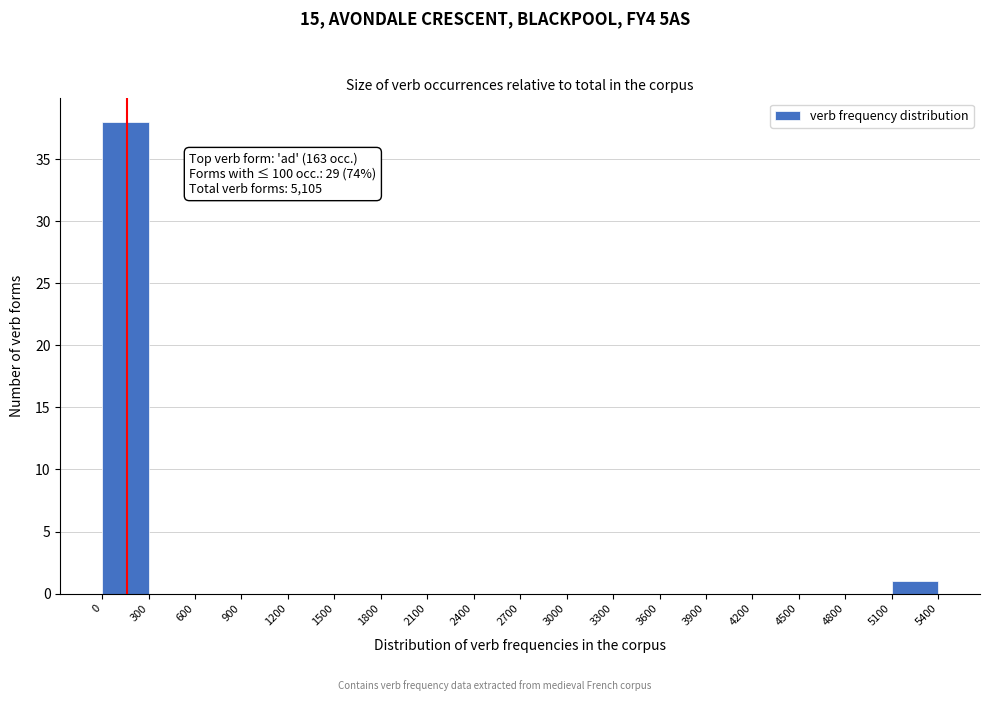

Which range on the x-axis has the tallest bar?

0 to 300